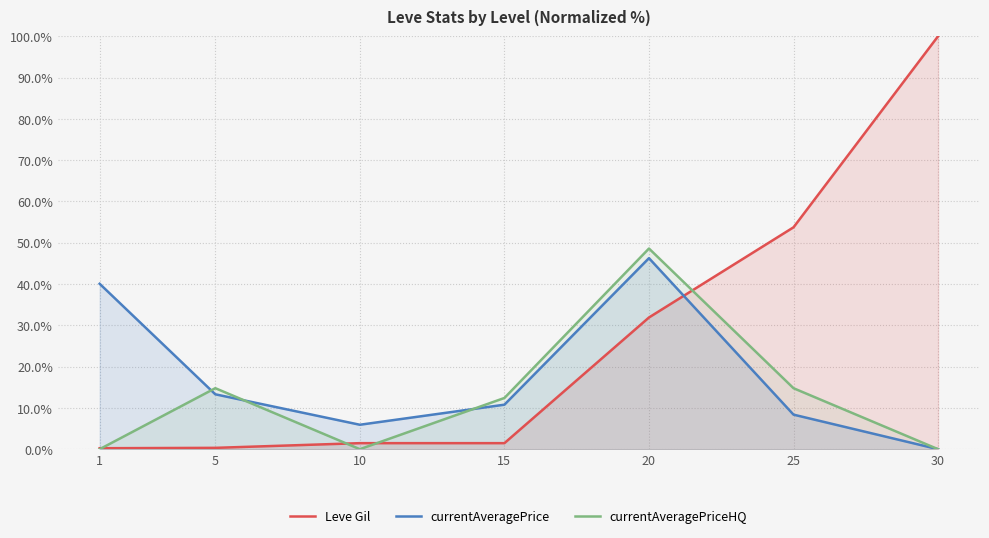

How many categories are shown in the chart?

7